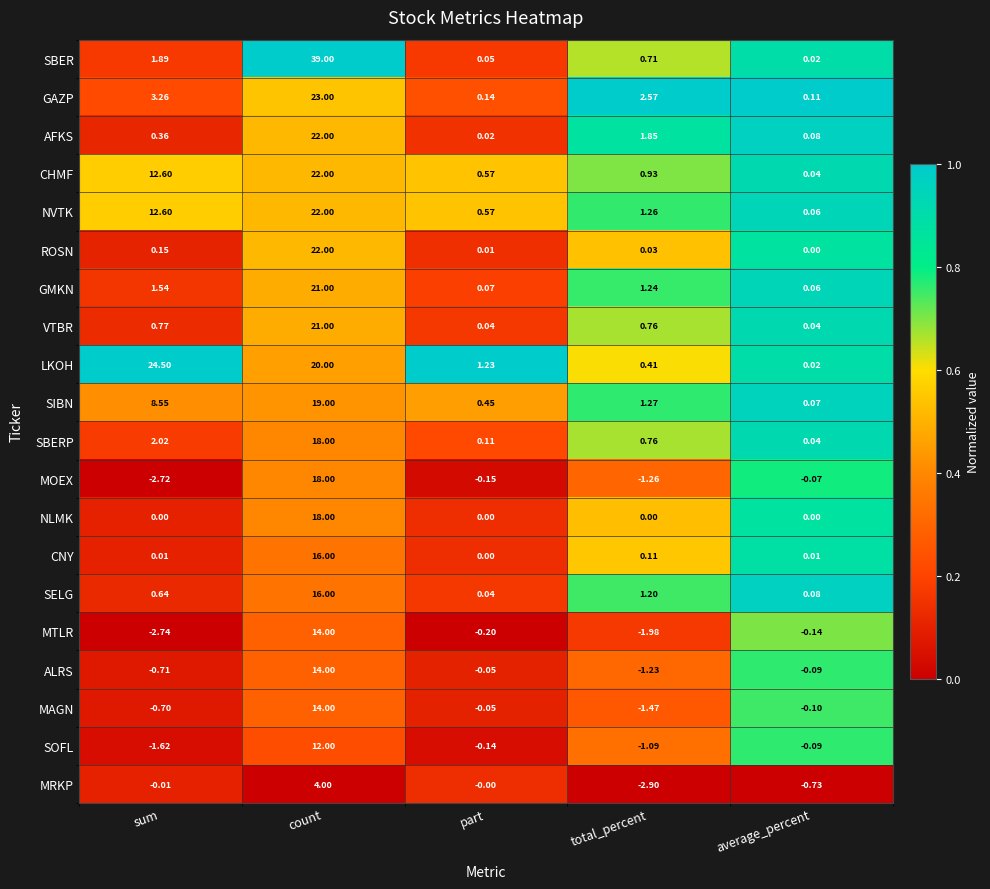

Where is ALRS nearest to the value 6?

part